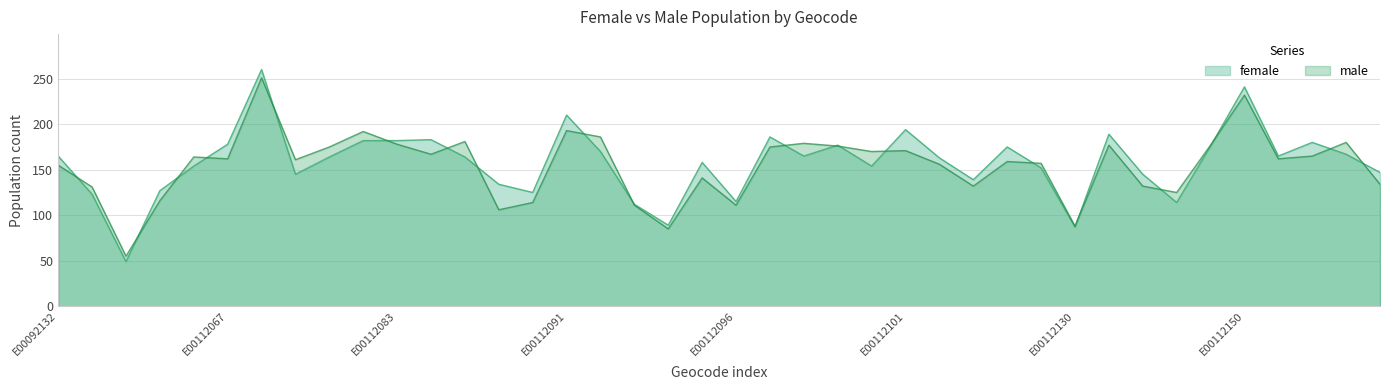

List the series in order of their overall mean, highest first.

female, male